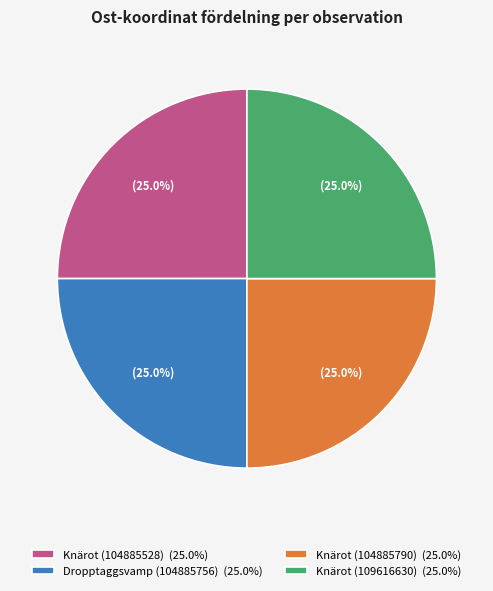

Does Dropptaggsvamp (104885756) (25.0%) represent more than half of the total?

No